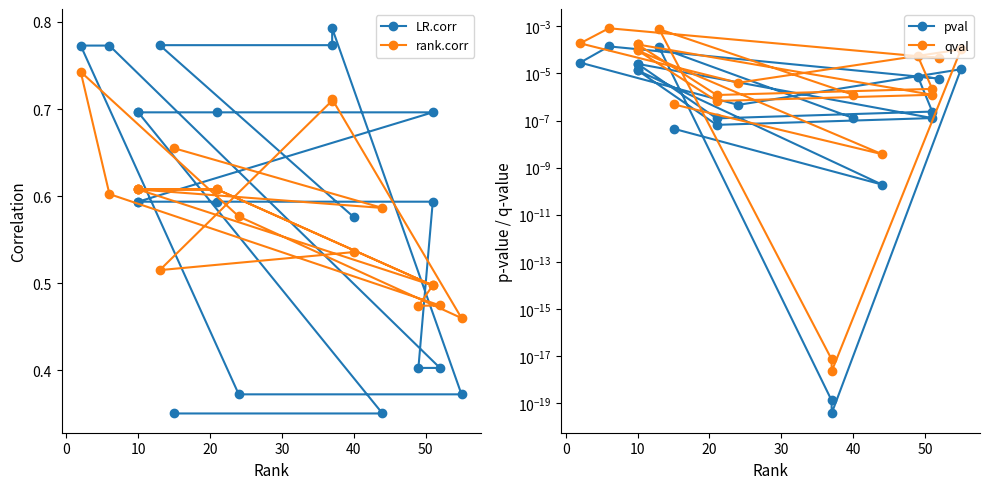

At how many categories does at least one series exceed 0?

20